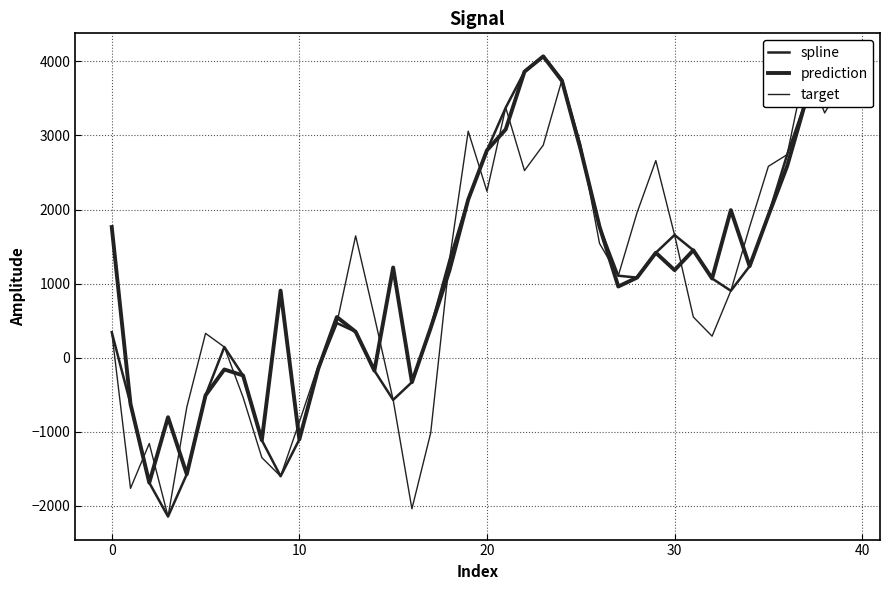

What is the difference between the highest and lowest values at 31?

901.3